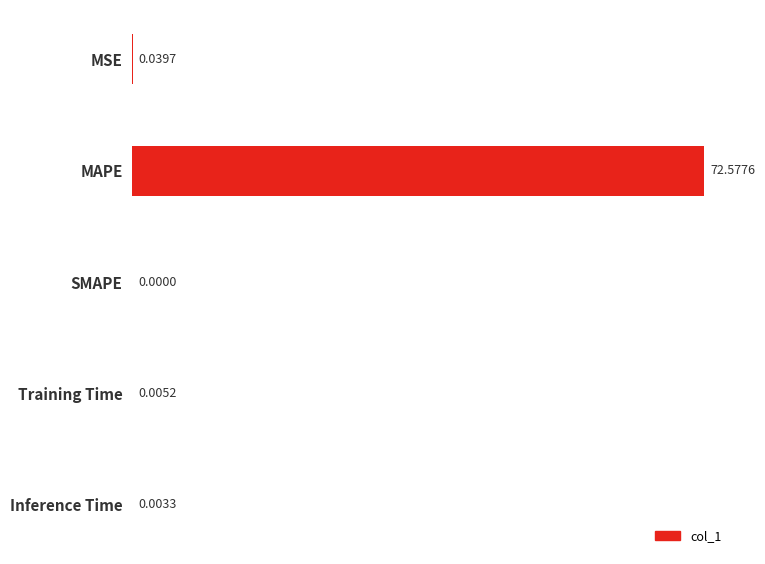

What is the sum of all values?

72.6